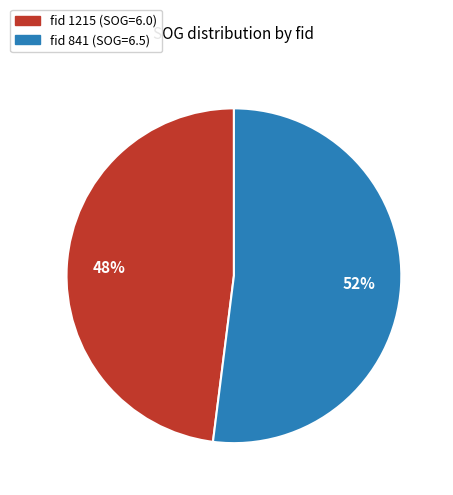

How many segments does this pie chart have?

2